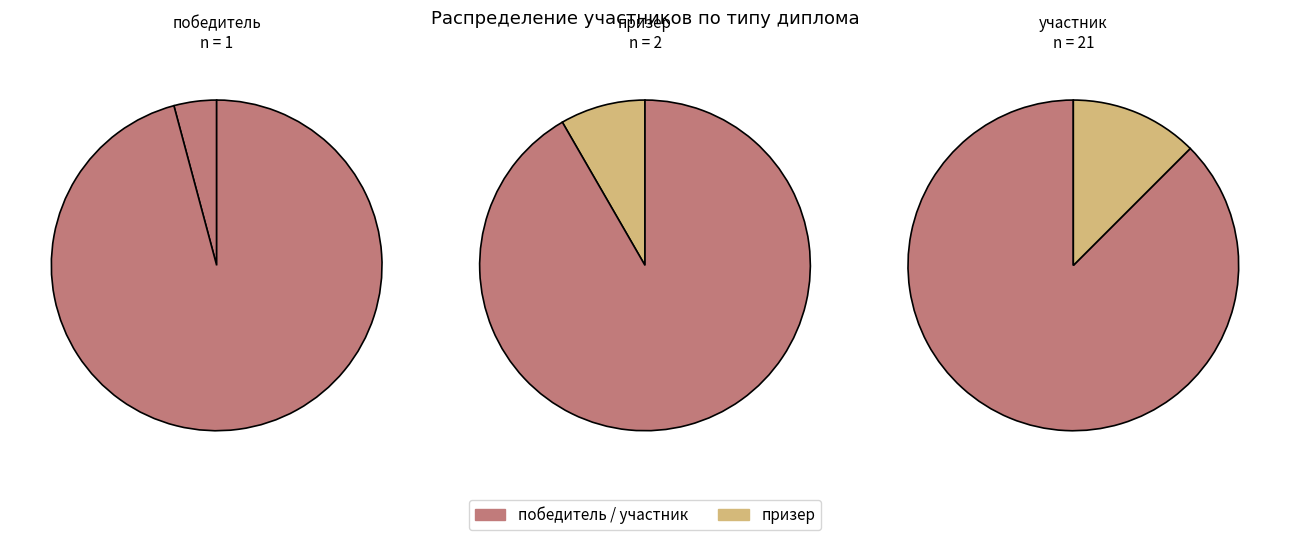

True or false: призер accounts for 8% of the total.

True